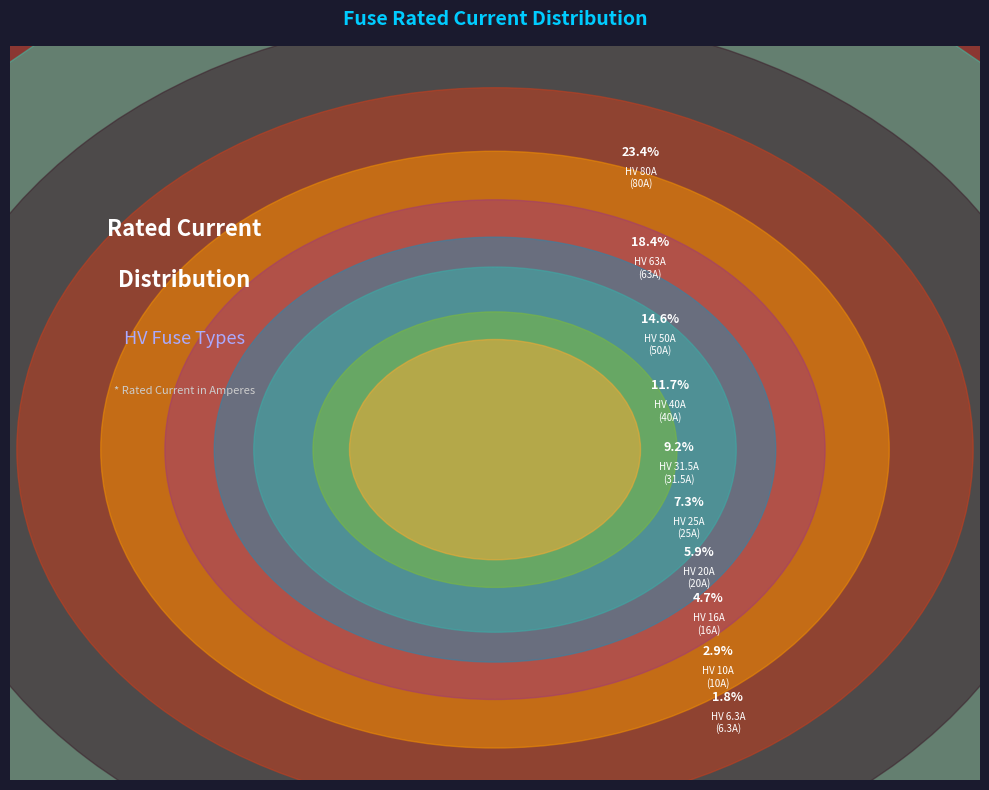

Is there any slice that represents more than half of the pie?

No